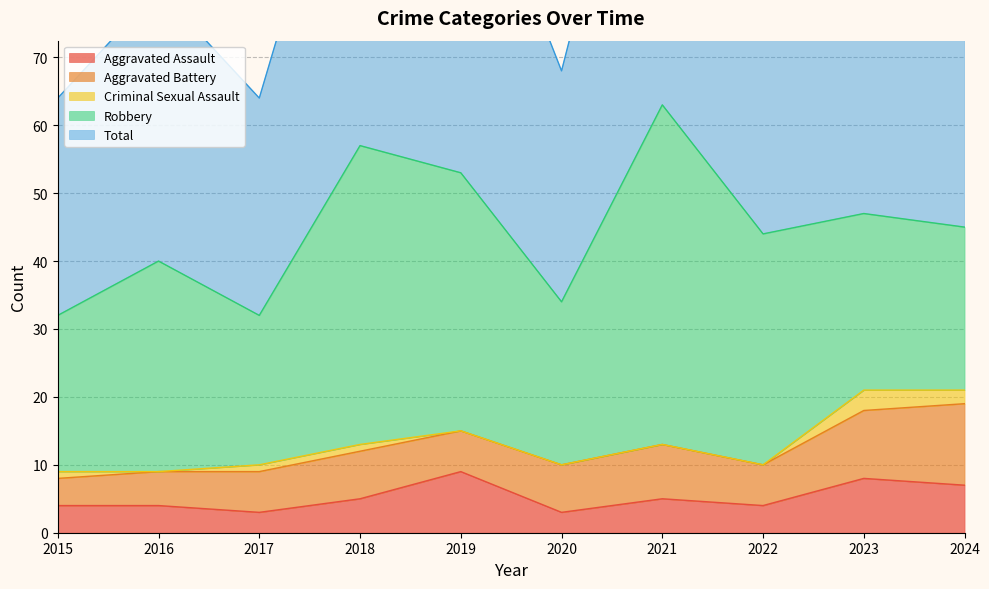

True or false: Robbery and Total cross at least once.

False